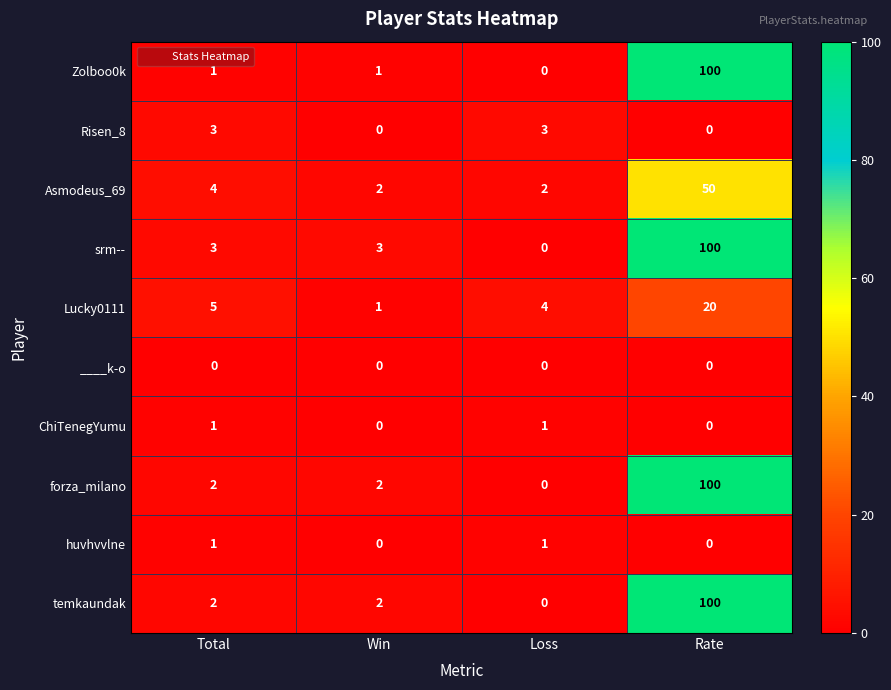

The Asmodeus_69 series shows 3 at Loss. True or false?

False